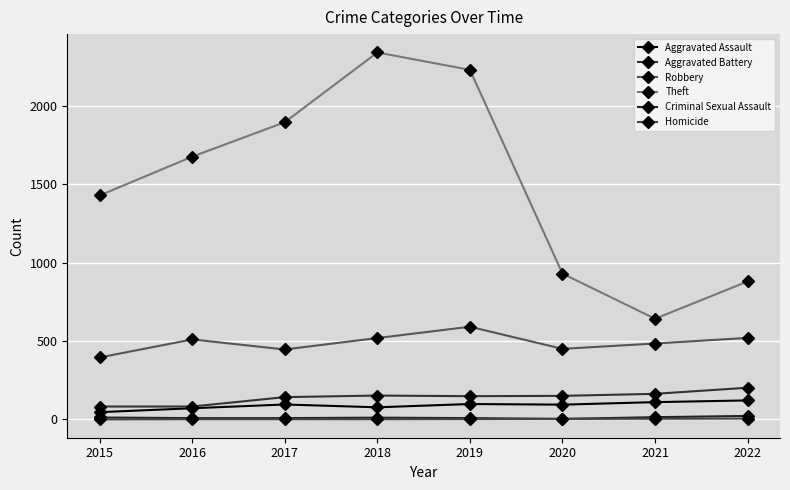

What is the difference between the maximum and minimum values in the Aggravated Battery series?

120